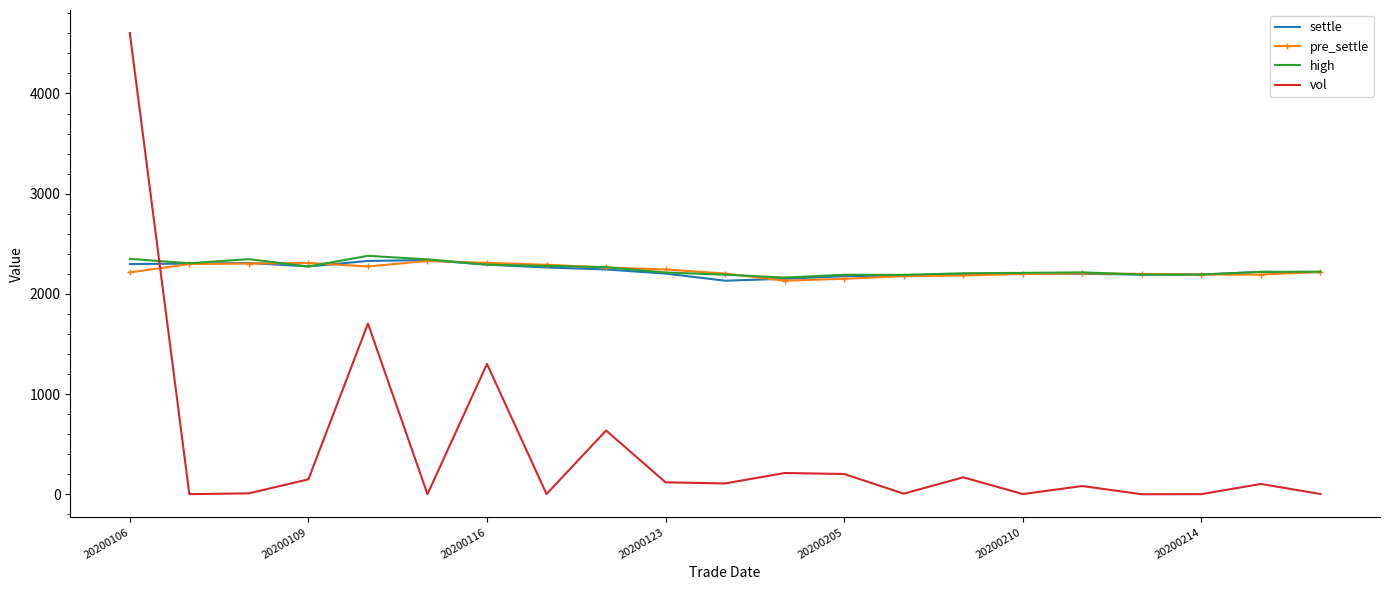

Which series has the widest spread of values?

vol